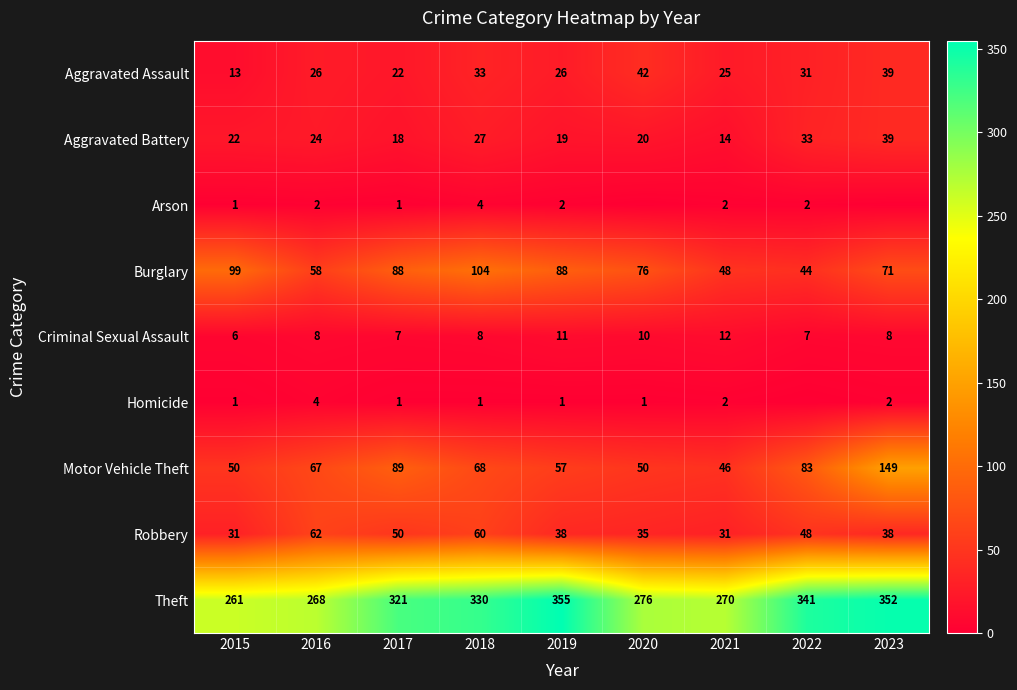

What is the difference between the Robbery values at 2018 and 2022?

12